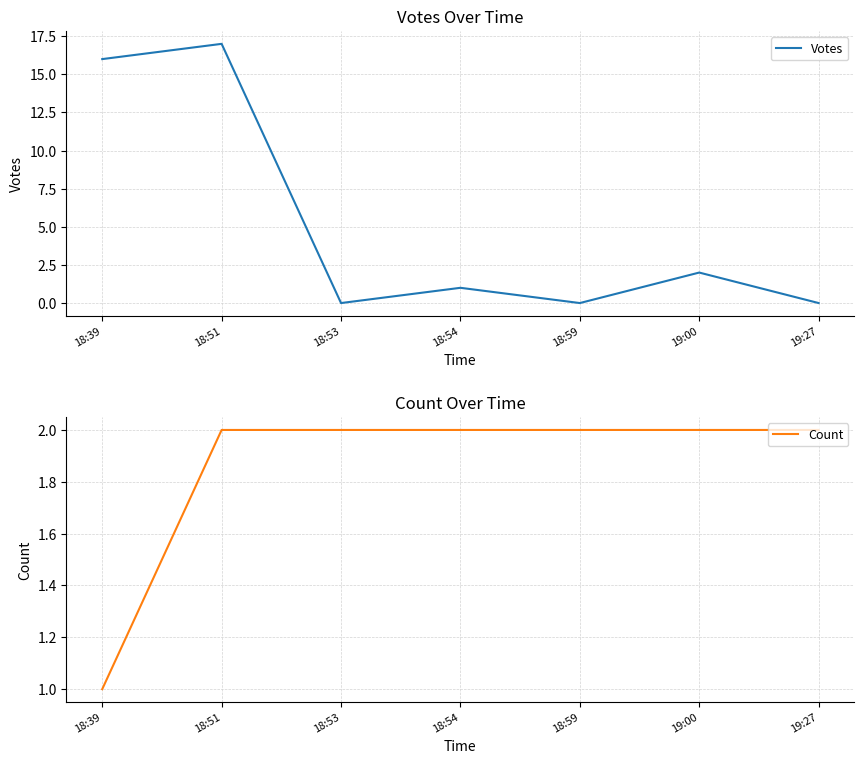

How many positive values does the Votes series have?

4